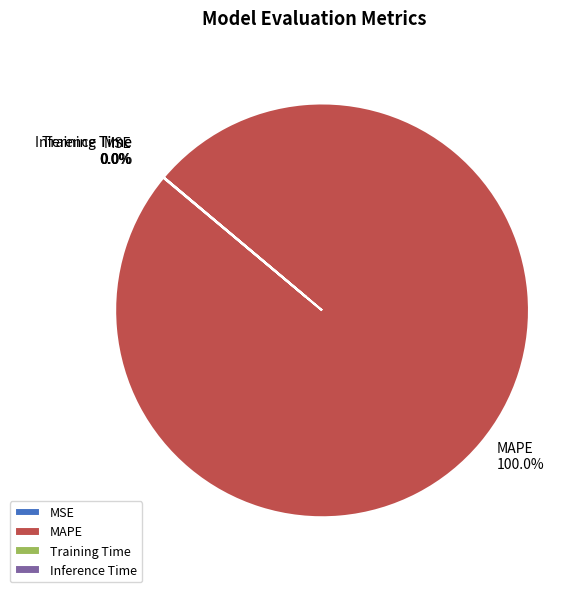

What is the largest slice in the pie chart?

MAPE